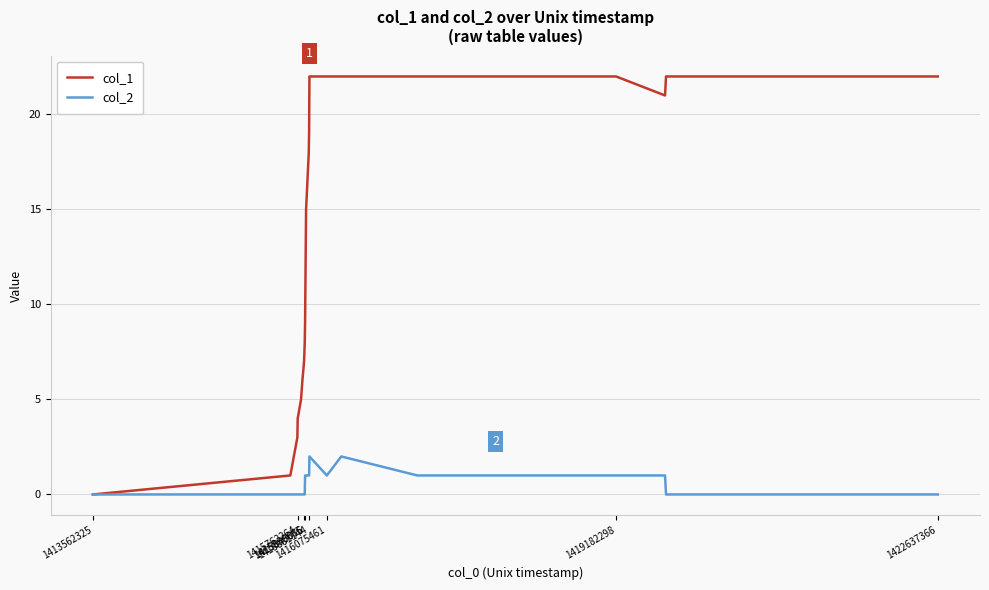

Which series has the largest total across all categories?

col_1